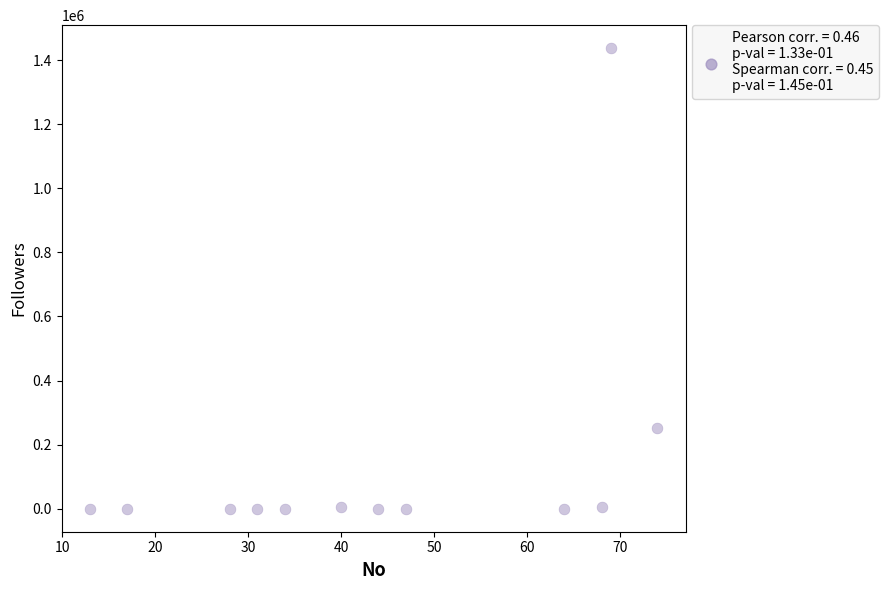

What Y value in the scatter plot is closest to 718564?

251234